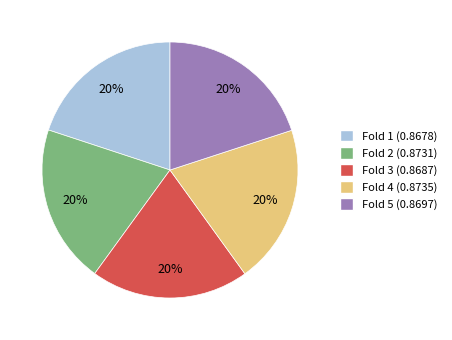

The Fold 3 slice represents 20% of the pie. True or false?

True